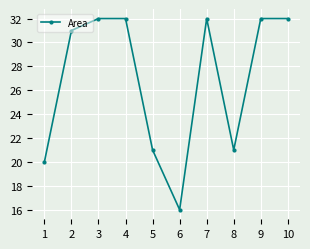

What is the ratio of the value at 4 to the value at 10?

1.0